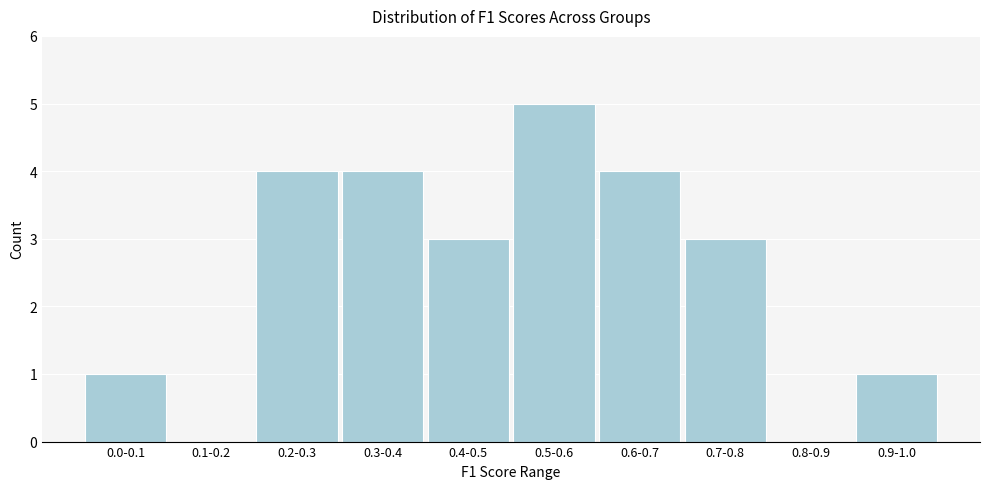

Reading right to left, extract all data points from this chart.

0.9-1.0=1	0.8-0.9=0	0.7-0.8=3	0.6-0.7=4	0.5-0.6=5	0.4-0.5=3	0.3-0.4=4	0.2-0.3=4	0.1-0.2=0	0.0-0.1=1